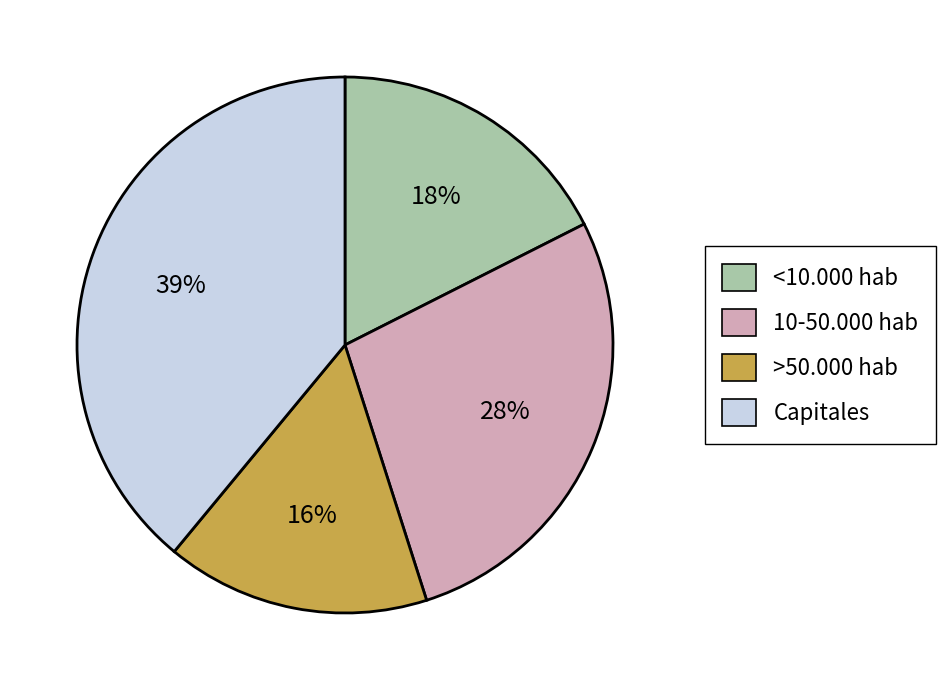

Which has a higher value, 10-50.000 hab or >50.000 hab?

10-50.000 hab